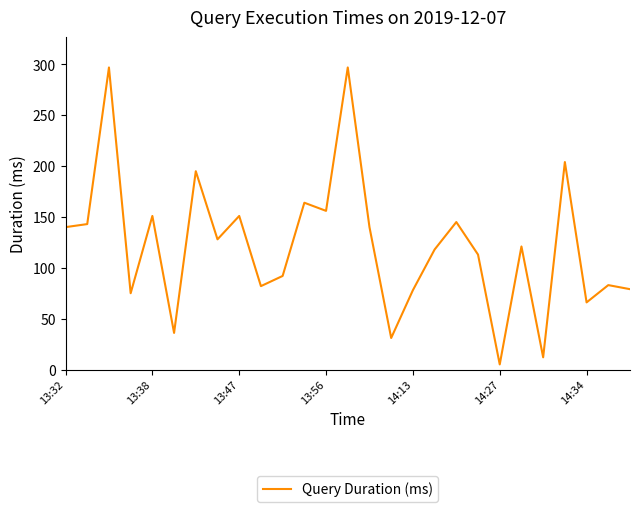

What is the greatest value displayed?

297